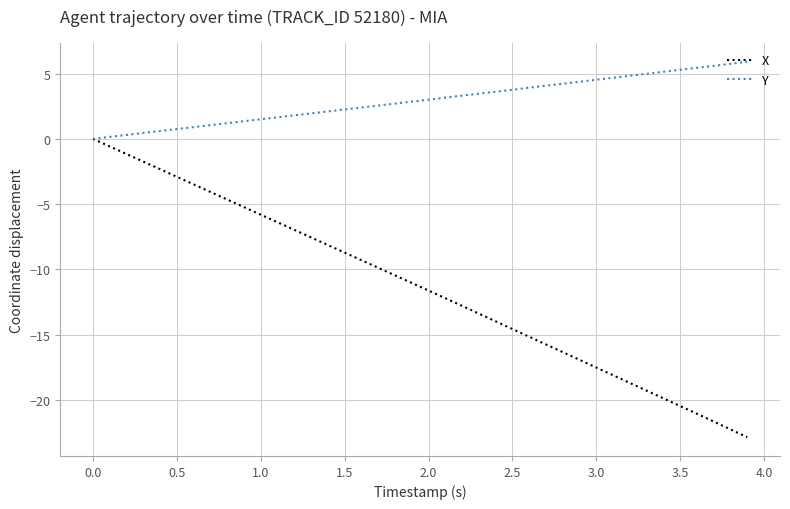

List the series in order of their peak value, highest first.

Y, X